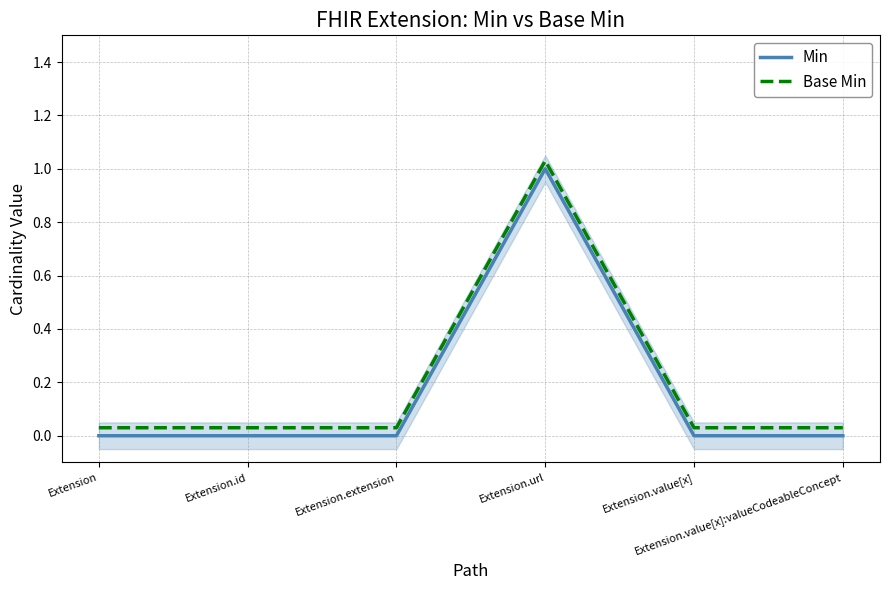

What position from the right is Extension.id?

5